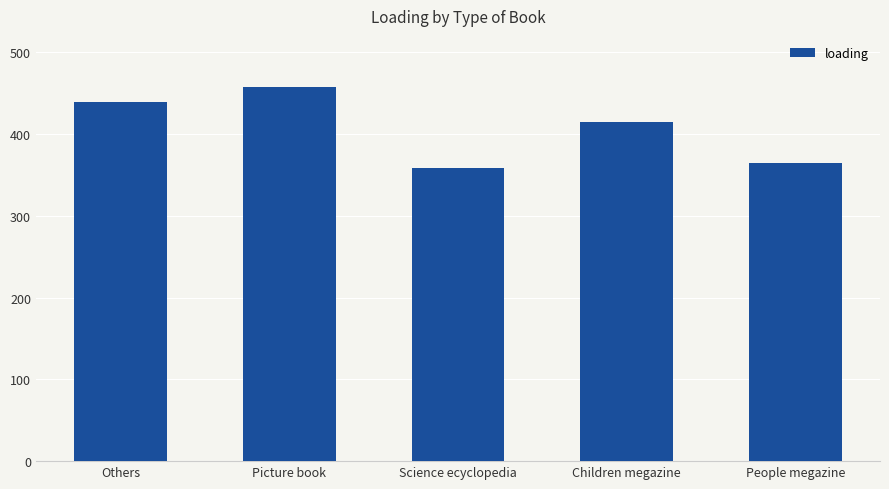

How many bars are there in total?

5